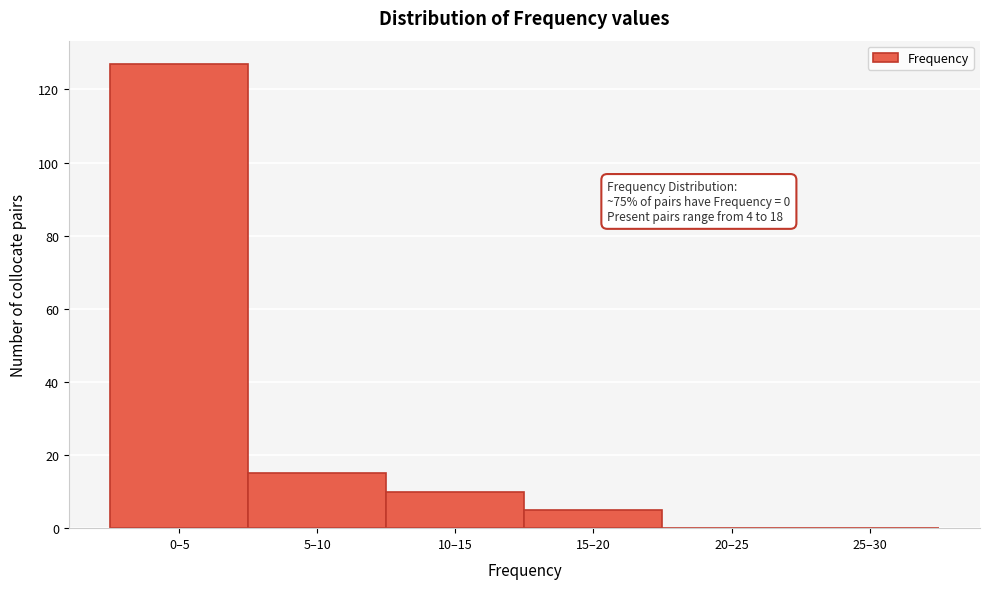

Reading right to left, extract all data points from this chart.

25–30=0	20–25=0	15–20=5	10–15=10	5–10=15	0–5=127